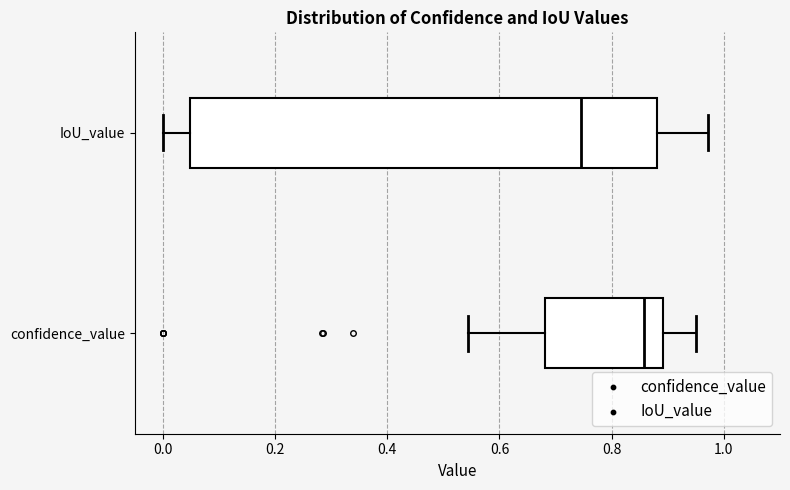

Reading bottom to top, transcribe this box plot: for each box, give where its median line is, the range the box spans, and where its two whiskers end, as read against the x-axis. The values are not printed on the chart, so give them approximately, as read against the axis.

confidence_value: median 0.86, box 0.68 to 0.90, whiskers 0.54 to 0.96
IoU_value: median 0.74, box 0.04 to 0.88, whiskers 0.00 to 0.98